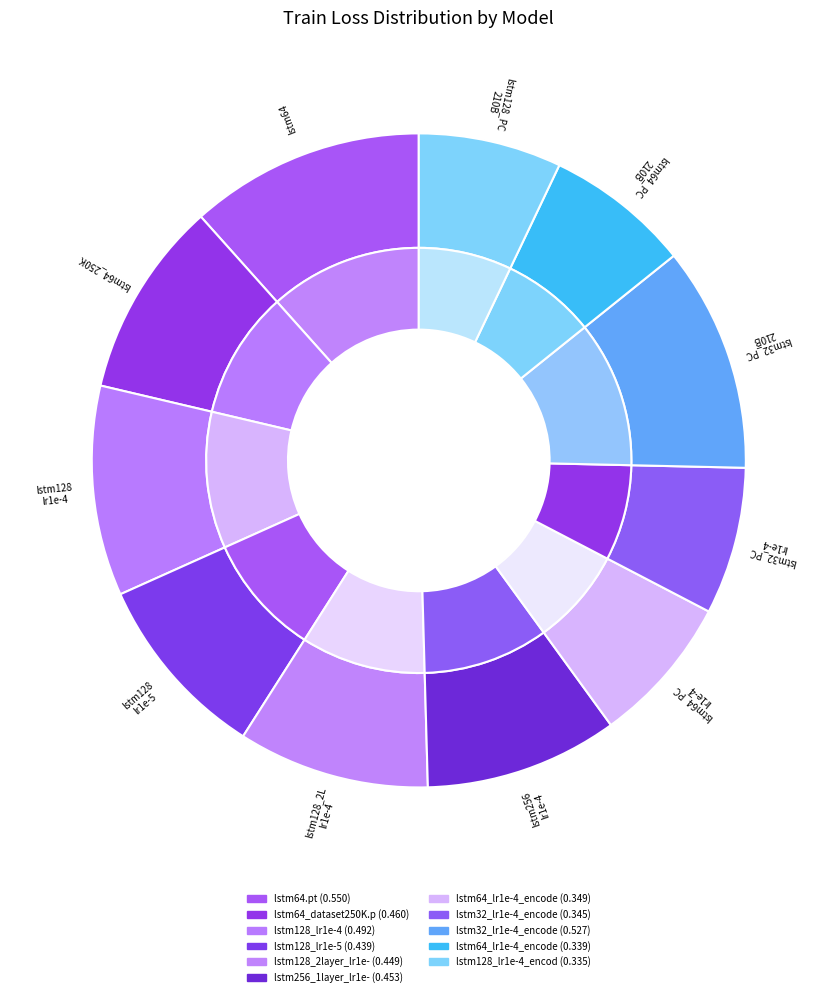

Is lstm64_lr1e-4_encodedPC.pt the majority of the pie?

No